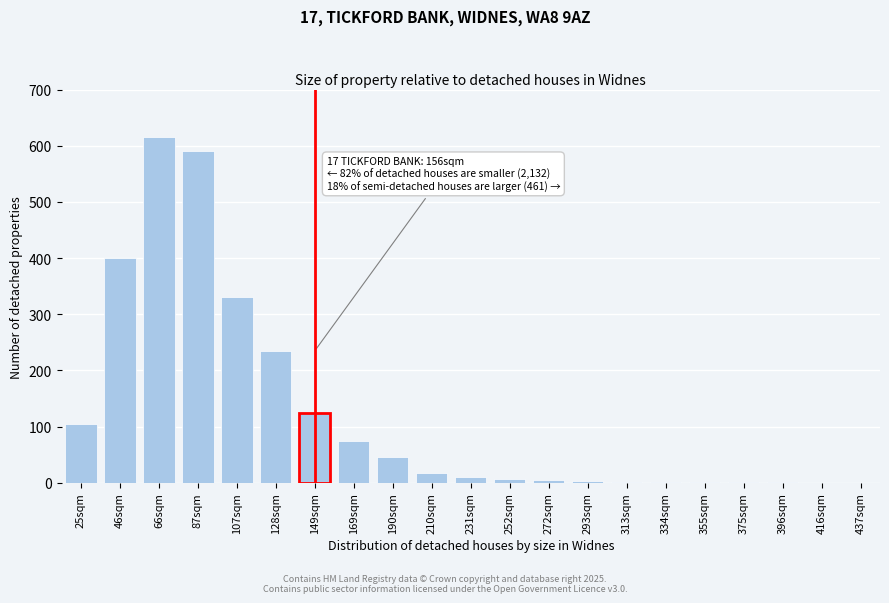

Is it true that the value at 169sqm is 75?

True